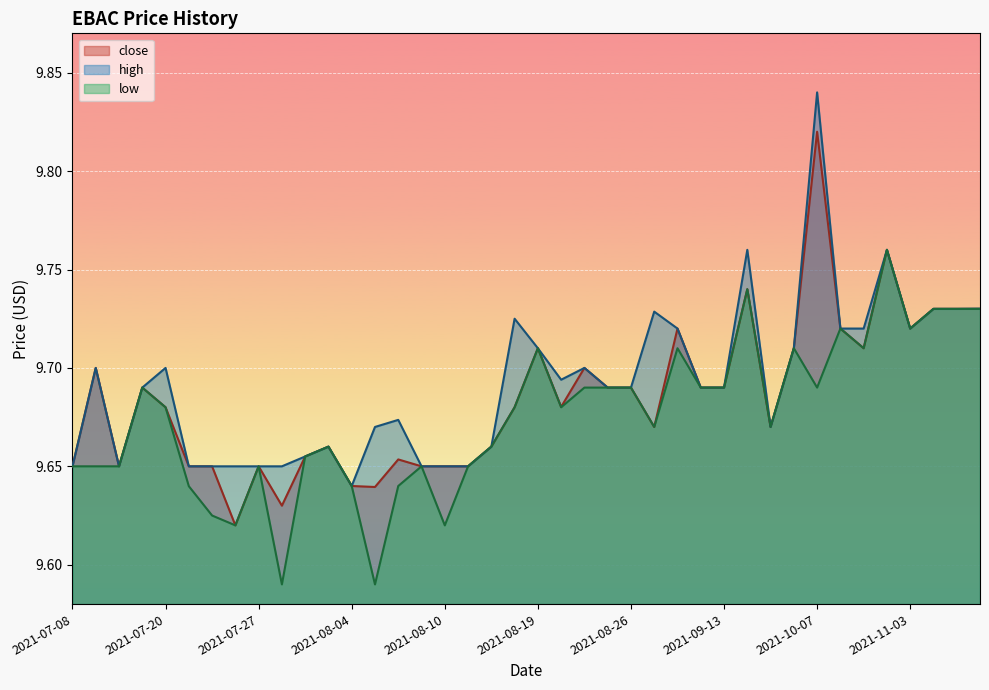

At which category does low reach its first local valley?

2021-07-26